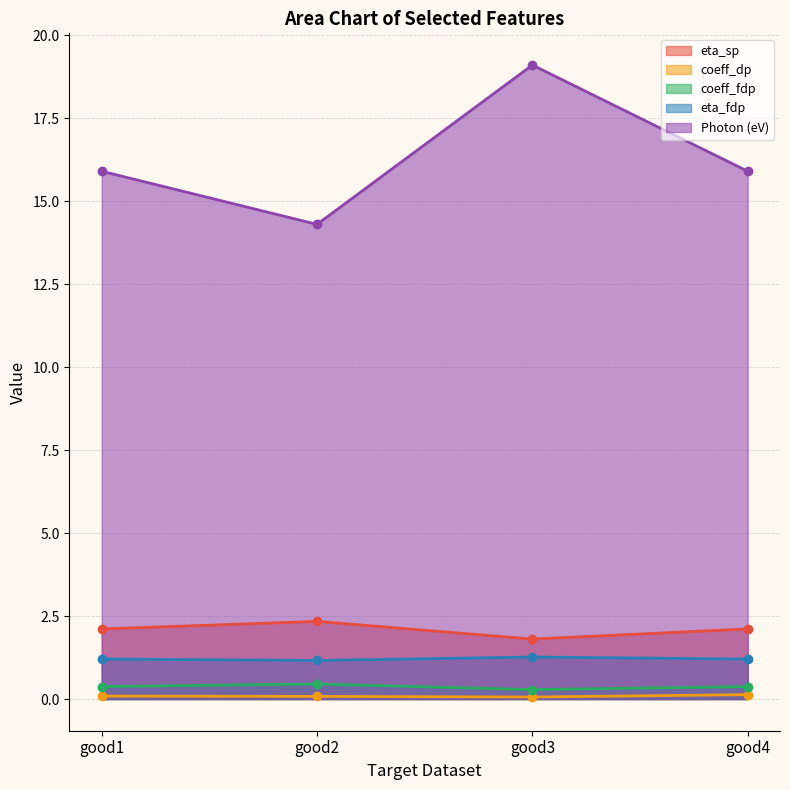

Is it true that coeff_dp equals 0.1 at good2?

True